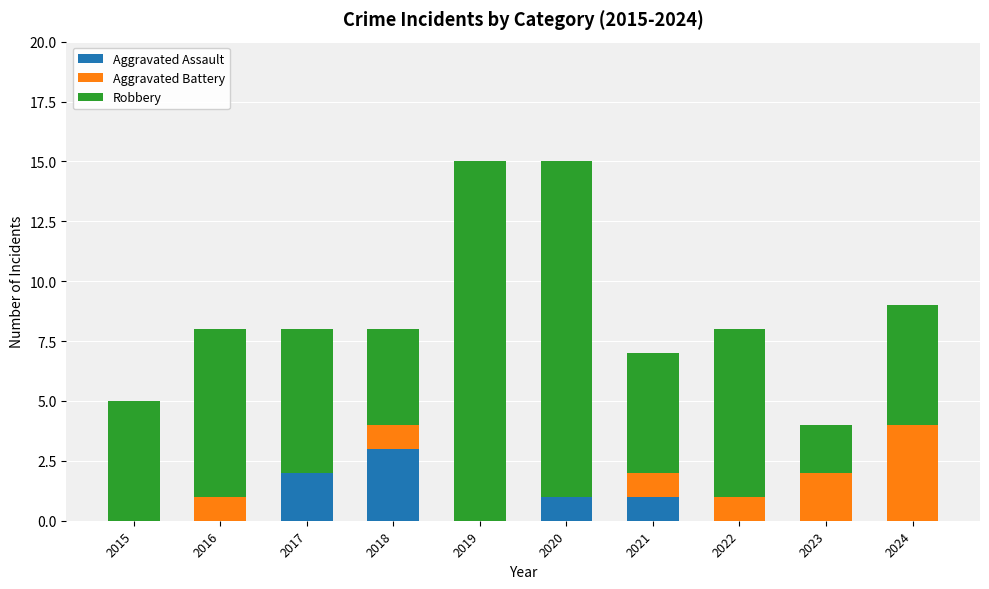

Count the number of data series in this chart.

3